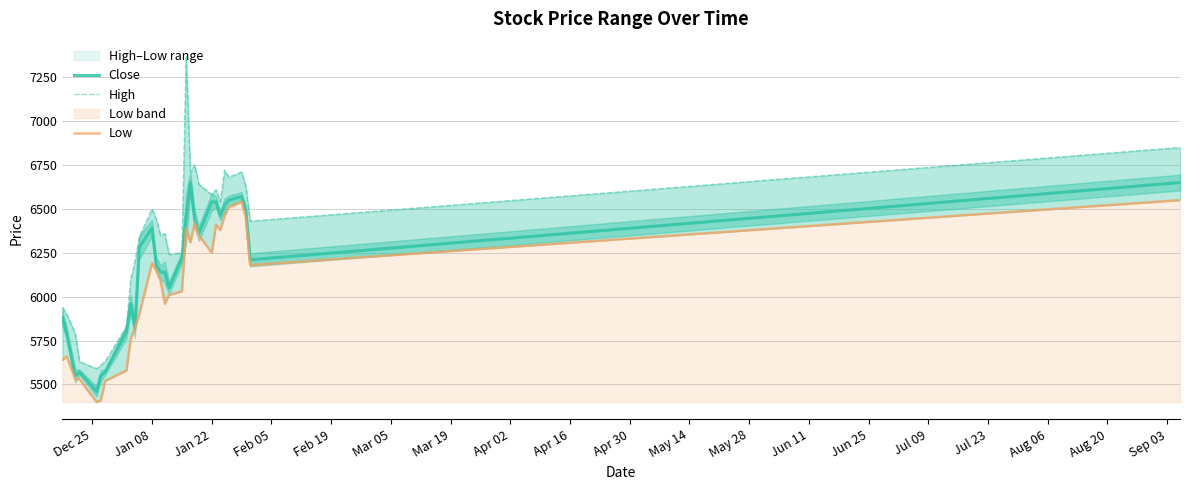

What is the label of the 19th point from the right?

Jan 08